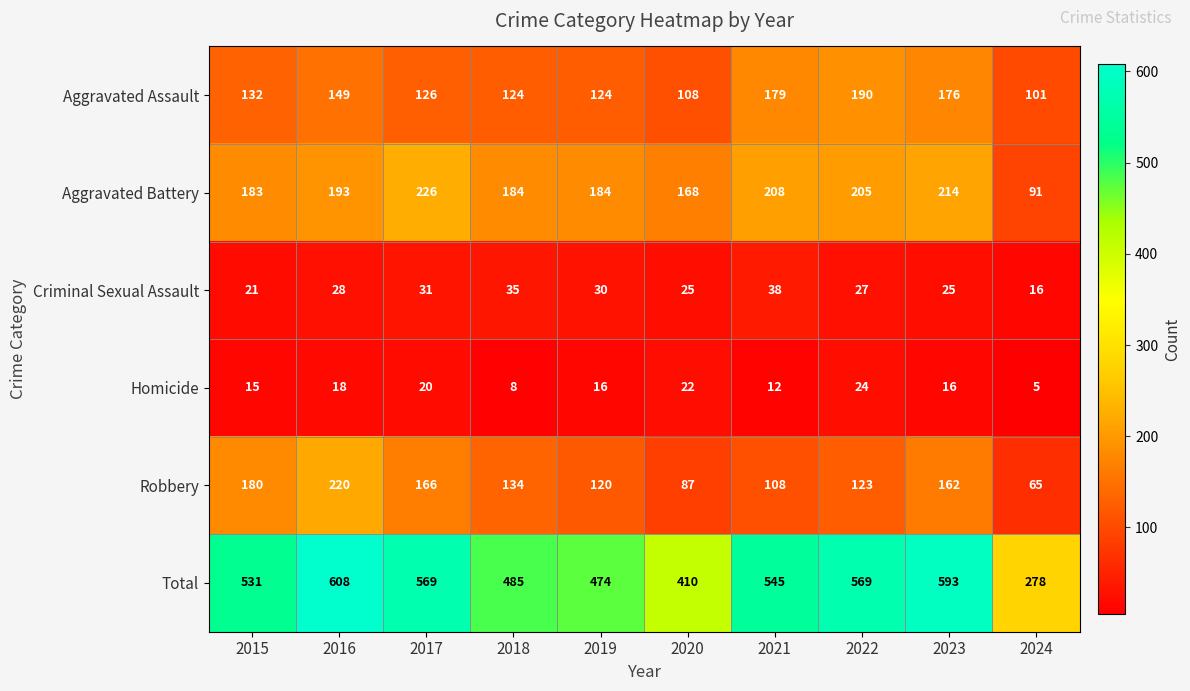

At how many categories does at least one series exceed 607?

1